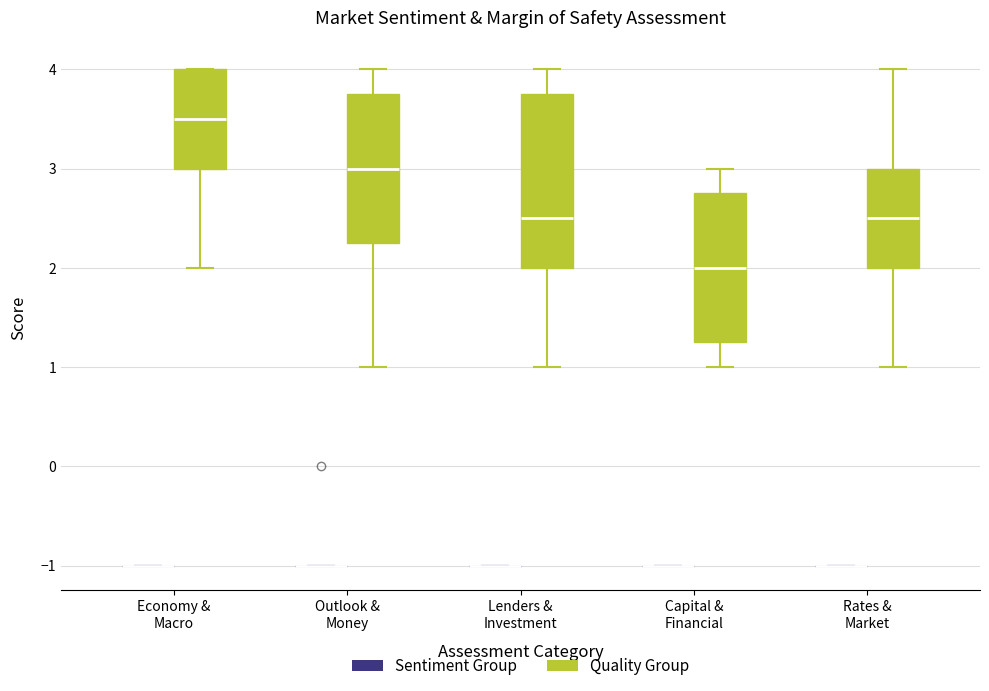

Which box is the tallest, from its lower edge to its upper edge?

Lenders & Investment (Quality Group)